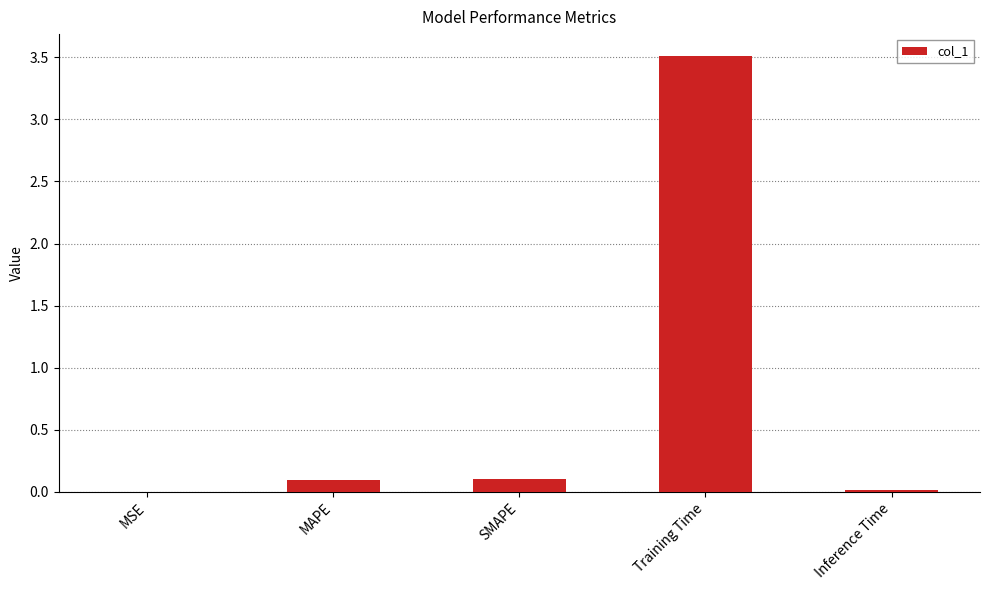

Which category has the highest value across all series?

Training Time